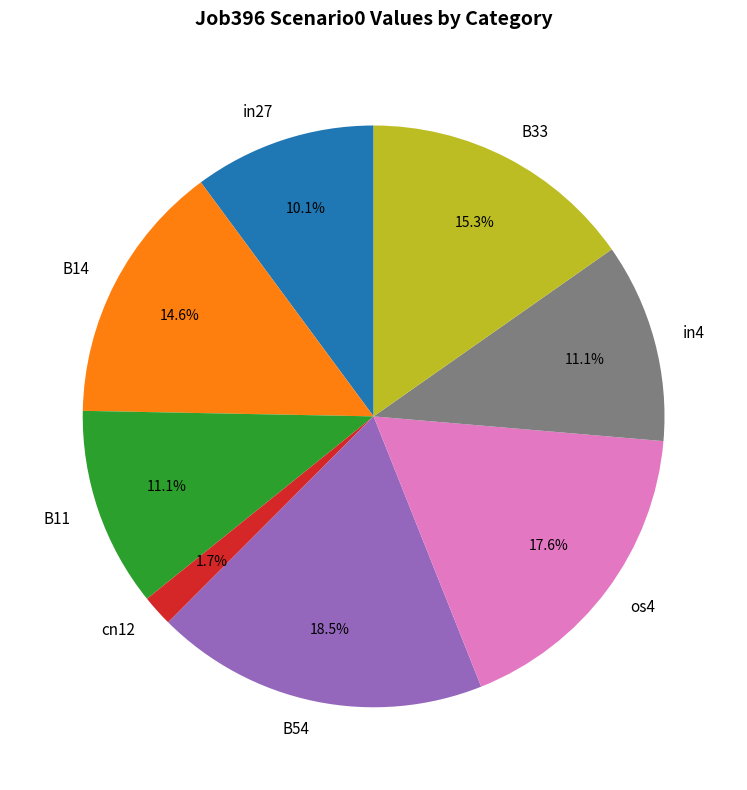

Does any single category account for the majority?

No